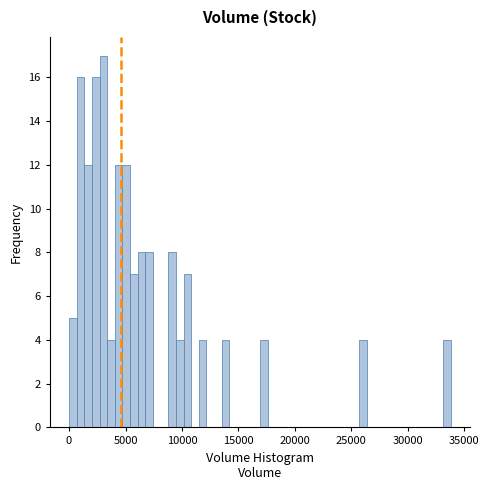

Around what value on the x-axis is the tallest bar? Give the approximate position of its centre, as read against the axis.

3000